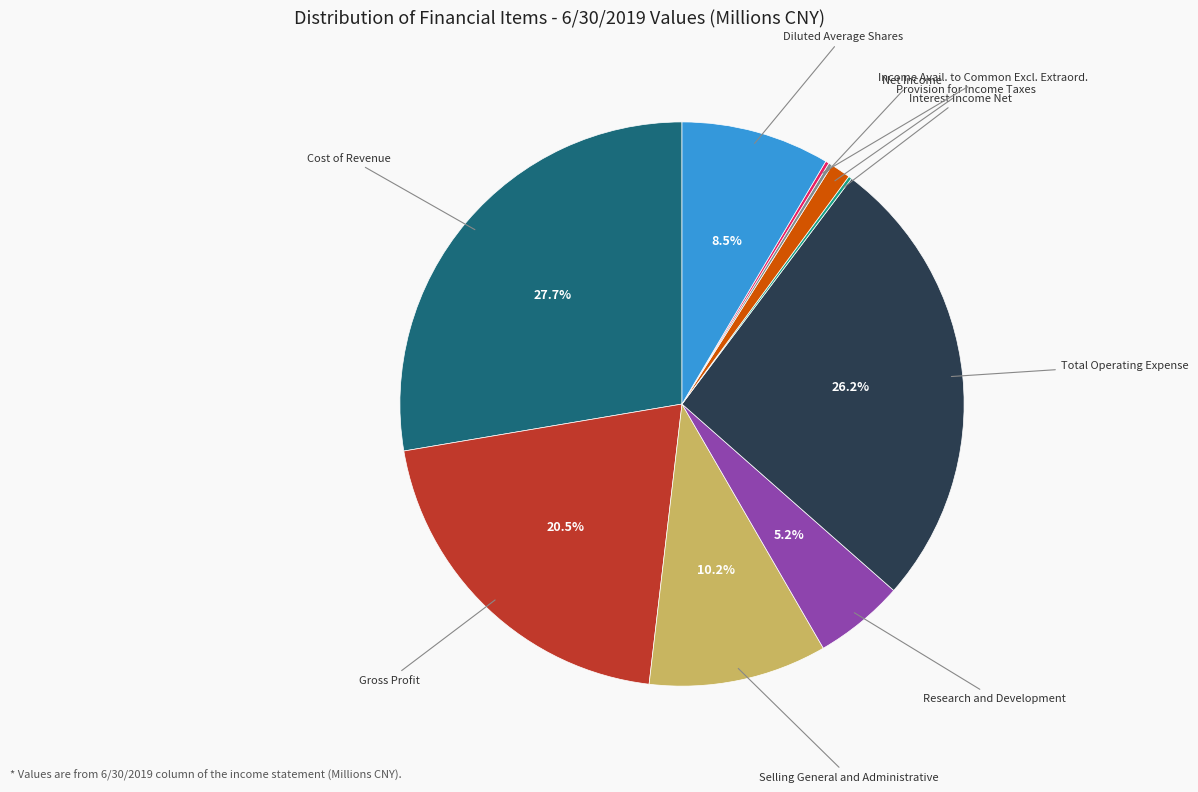

Is there any slice that represents more than half of the pie?

No